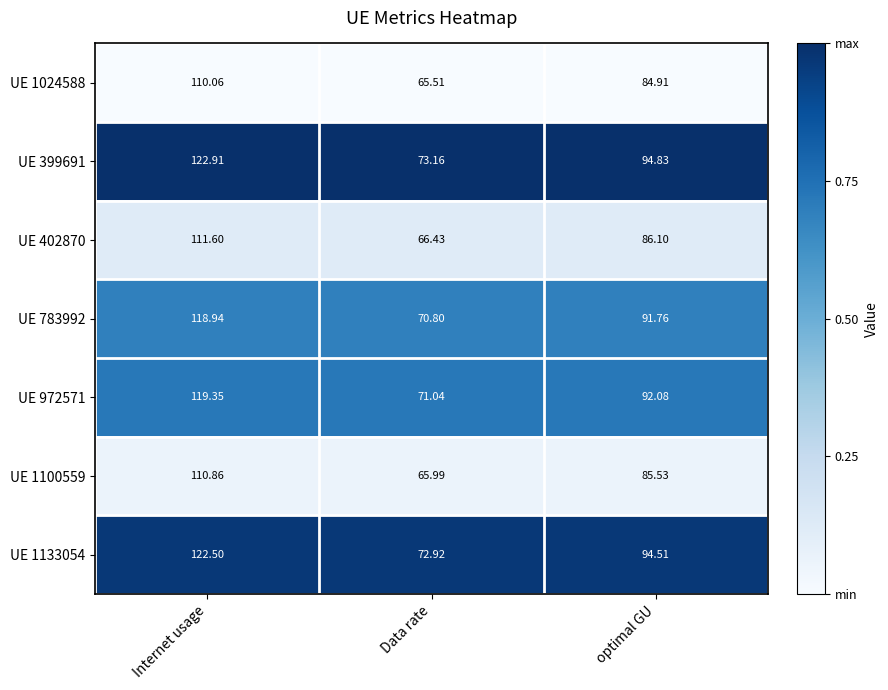

At which label does UE 972571 first exceed 92?

Internet usage